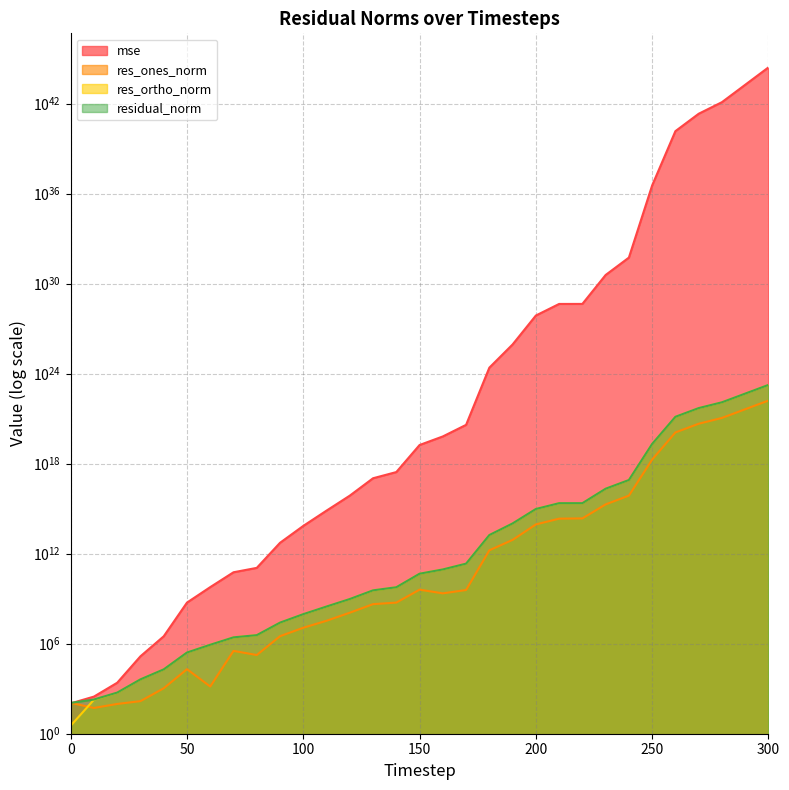

The value of res_ones_norm at 60 is 1402.1. True or false?

True